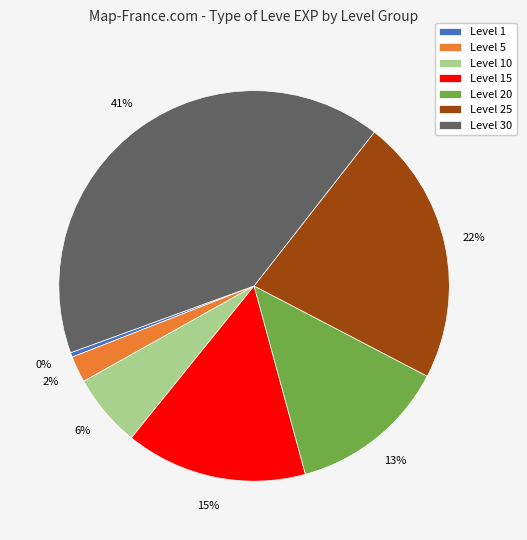

Is it true that Level 25 is 22% of the pie?

True